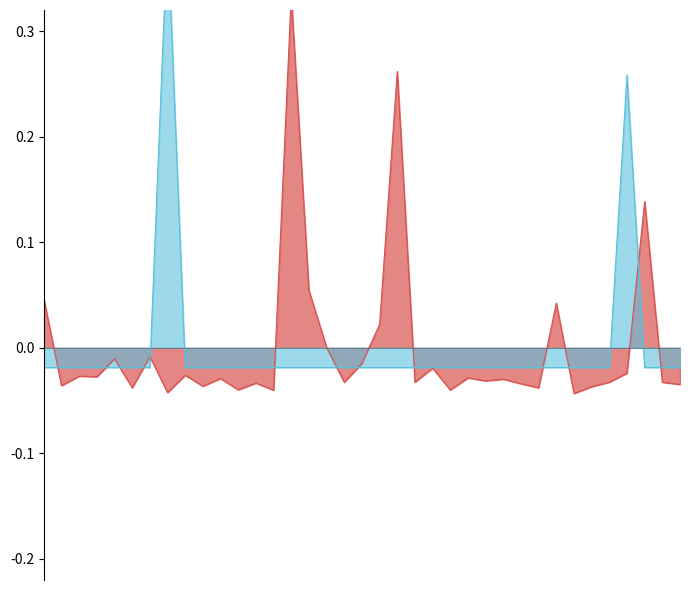

Which category has the highest value across all series?

2025-01-05